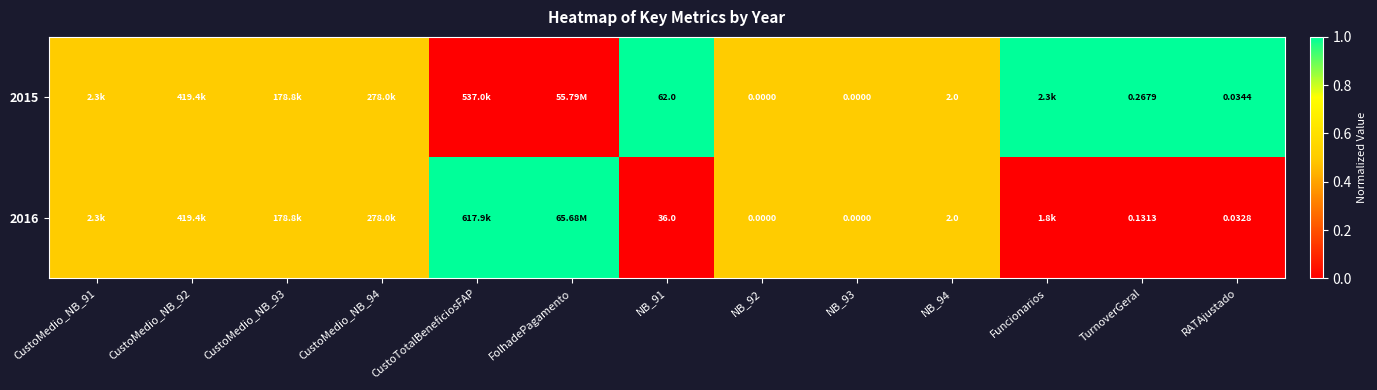

How many values in the 2015 series exceed 0?

11